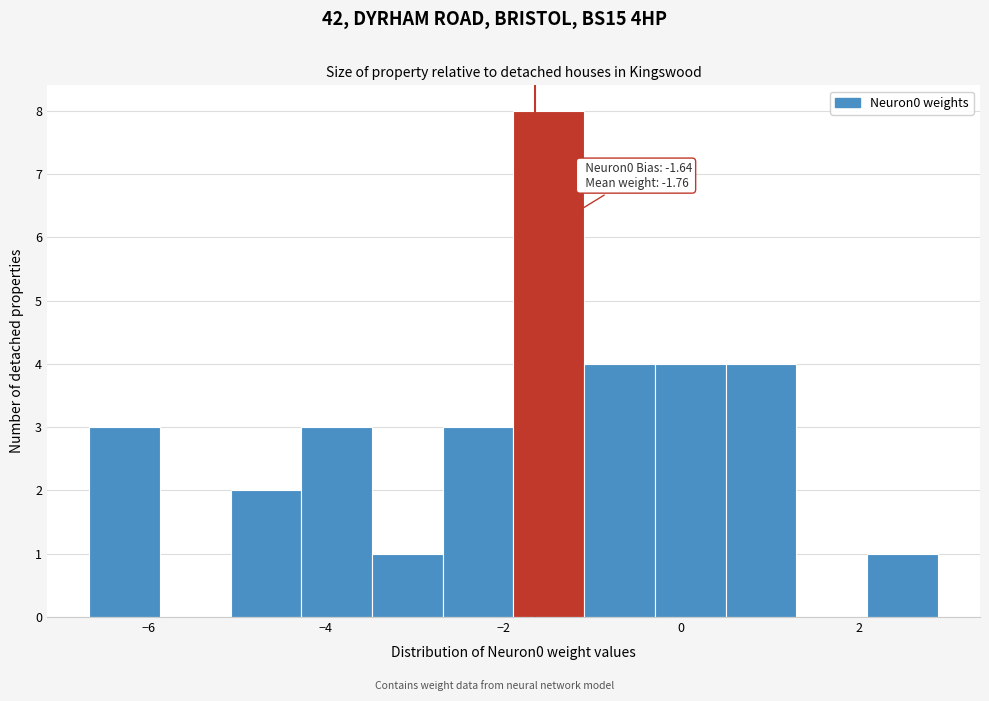

Around what value on the x-axis is the tallest bar? Give the approximate position of its centre, as read against the axis.

-1.4